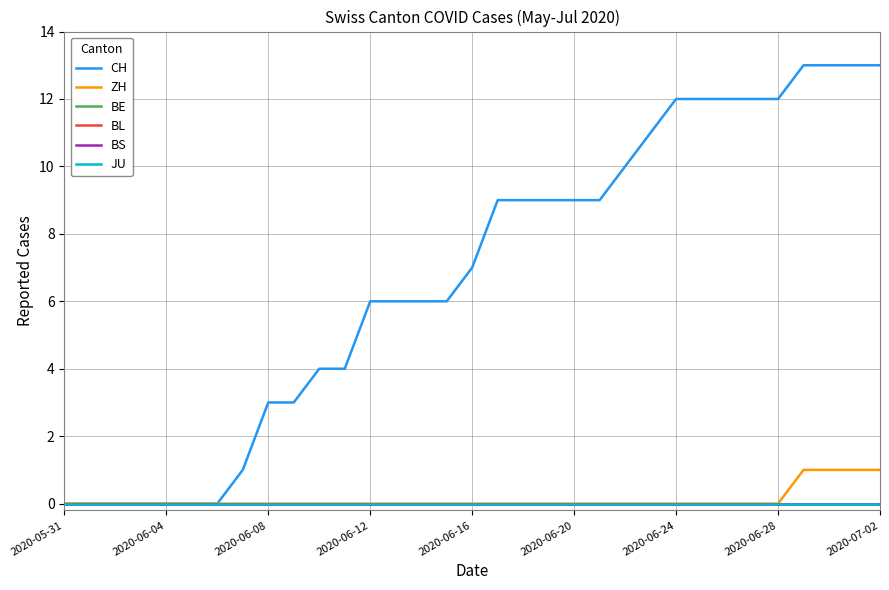

Which series has the widest spread of values?

CH